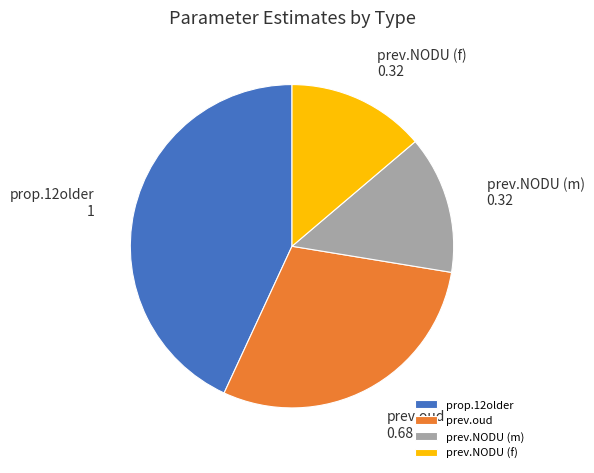

Is there a majority slice in this chart?

No